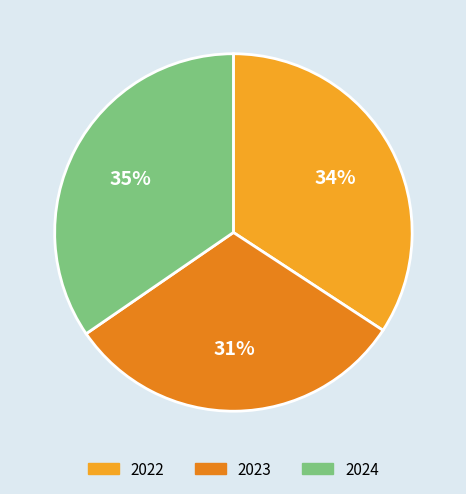

To the nearest percent, what portion does 2022 represent?

34%